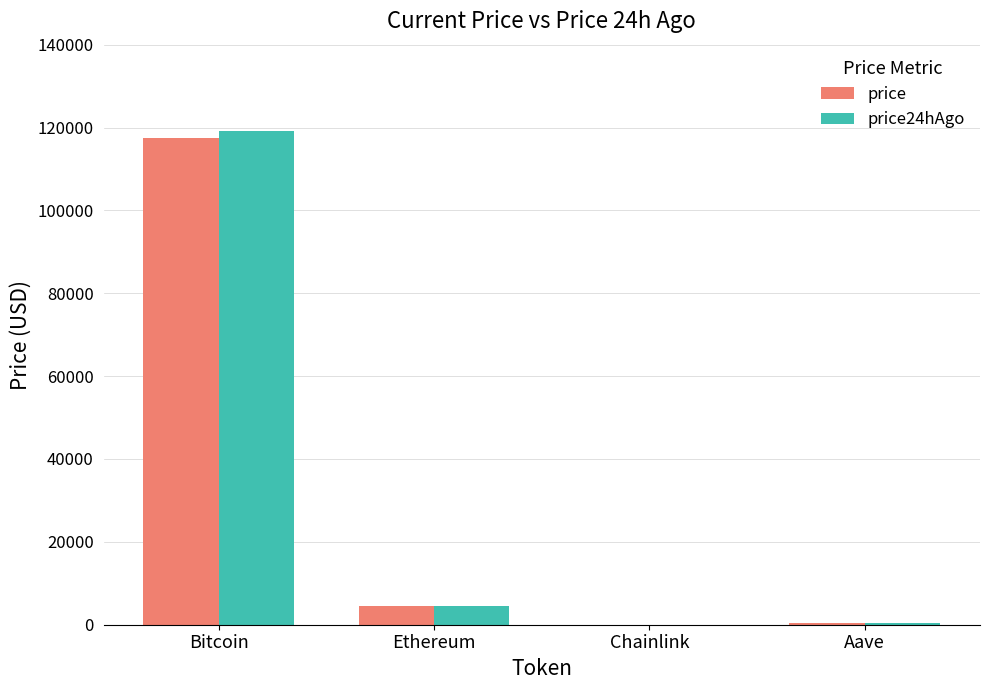

What is the approximate value of price at Ethereum?

4437.6